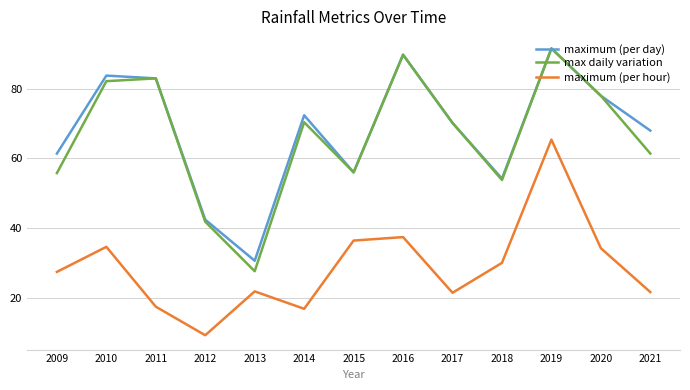

Is it true that maximum (per hour) equals 9.2 at 2012?

True